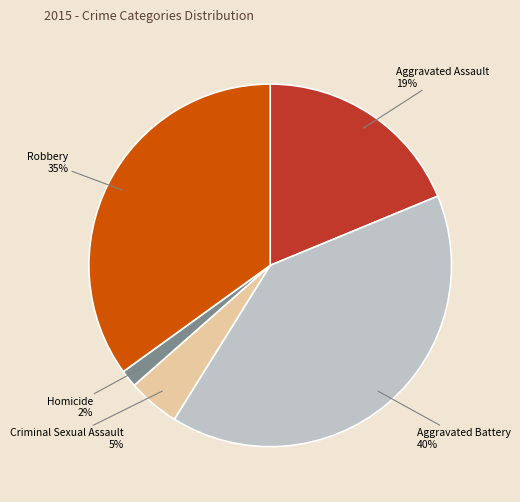

To the nearest percent, what is the difference between the Aggravated Assault and Criminal Sexual Assault slice percentages?

14%